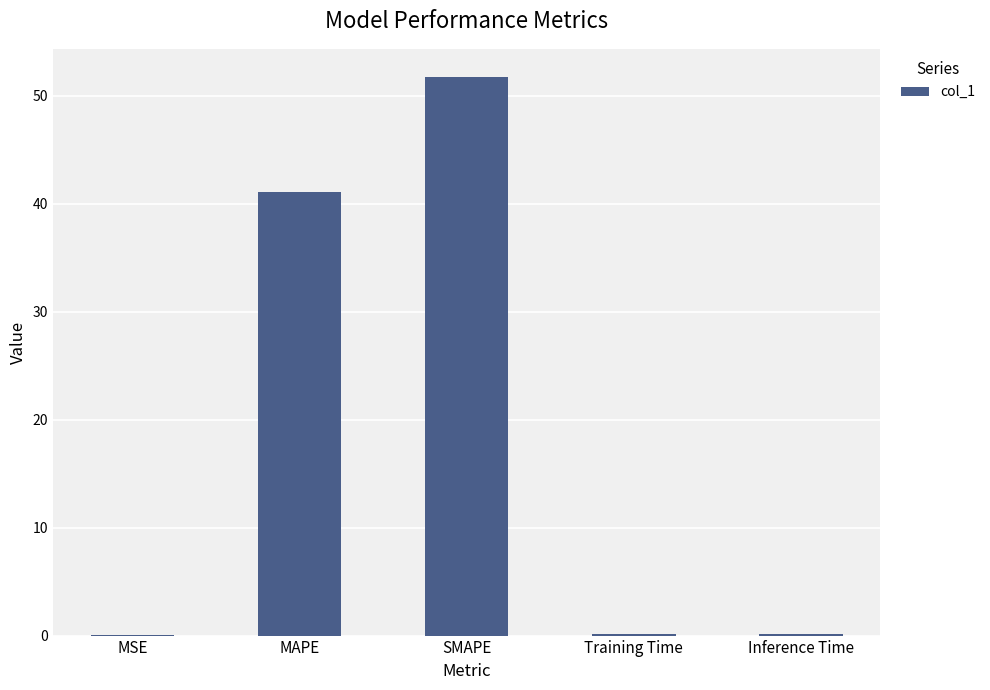

What is the sum of the values at MAPE and SMAPE?

92.9